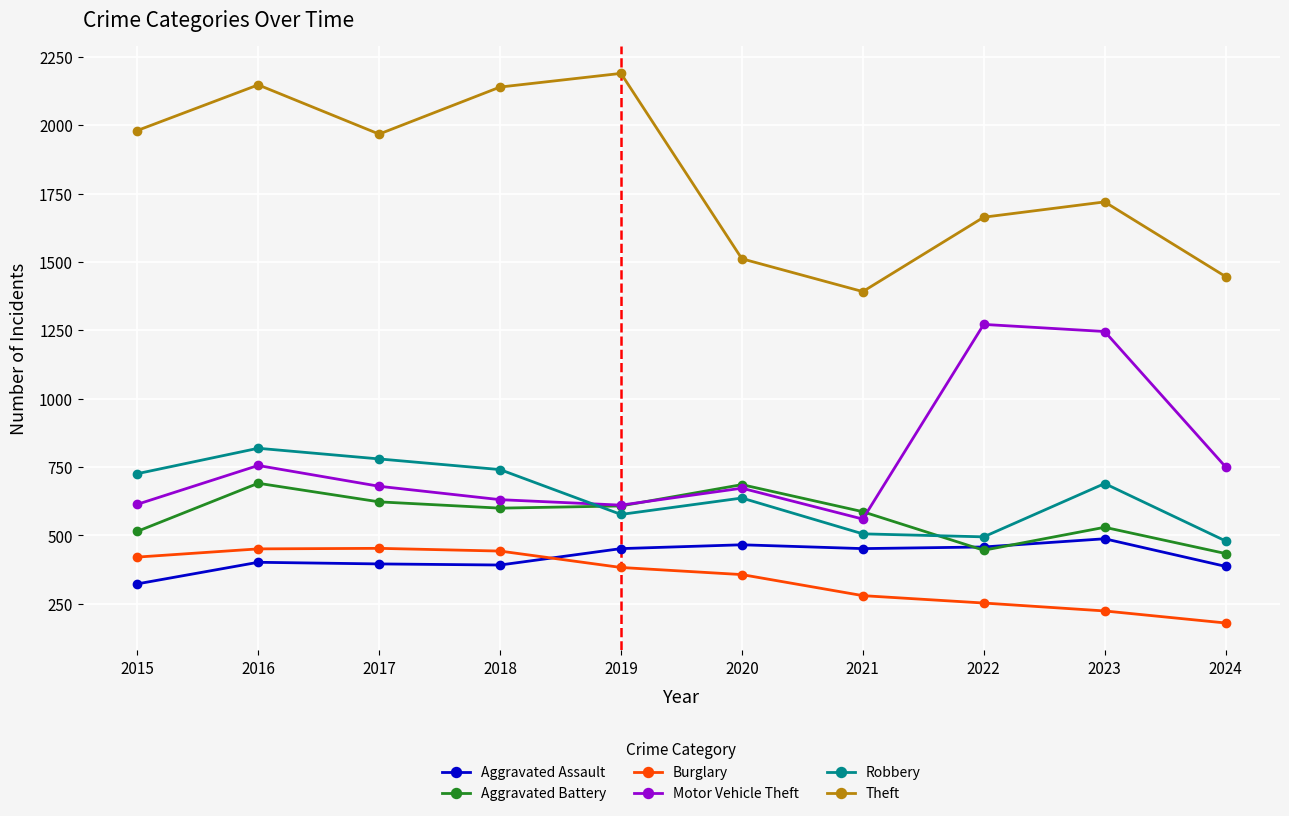

What are all the series names shown in the legend?

Aggravated Assault, Aggravated Battery, Burglary, Motor Vehicle Theft, Robbery, Theft